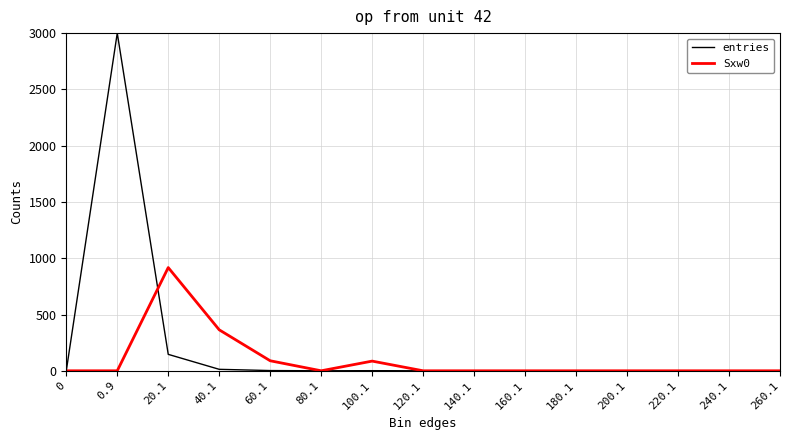

Which series has the largest range (max minus min)?

entries